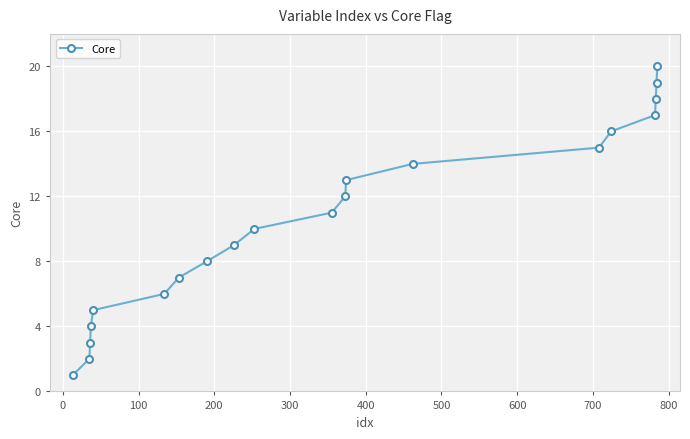

Reading left to right, list all the values displayed in this chart.

1	2	3	4	5	6	7	8	9	10	11	12	13	14	15	16	17	18	19	20